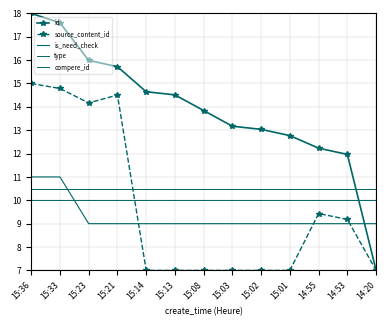

The type series shows 10.0 at 15:23. True or false?

True